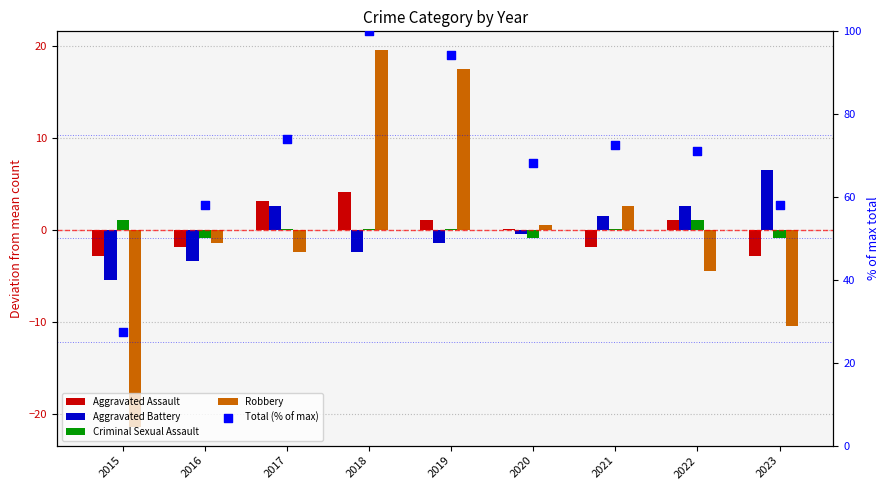

What are all the series names shown in the legend?

Aggravated Assault, Aggravated Battery, Criminal Sexual Assault, Robbery, Total (% of max)